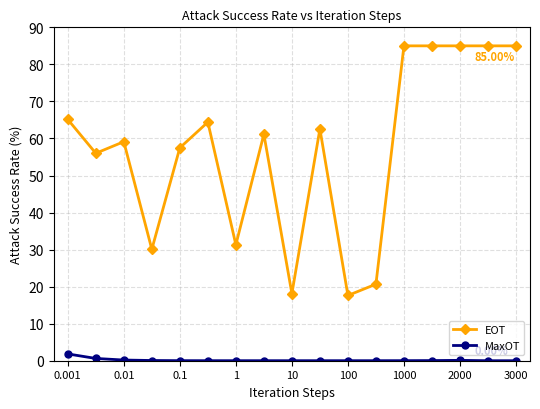

True or false: MaxOT has more than 1 points higher than both neighbors.

True